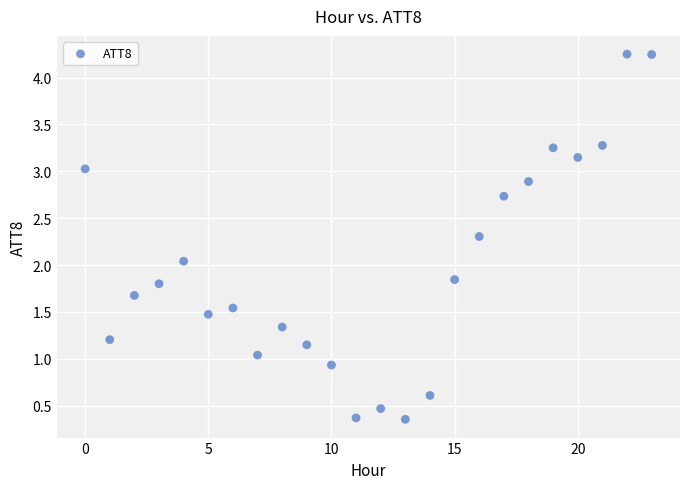

What is the range of Y values (max minus min)?

3.9